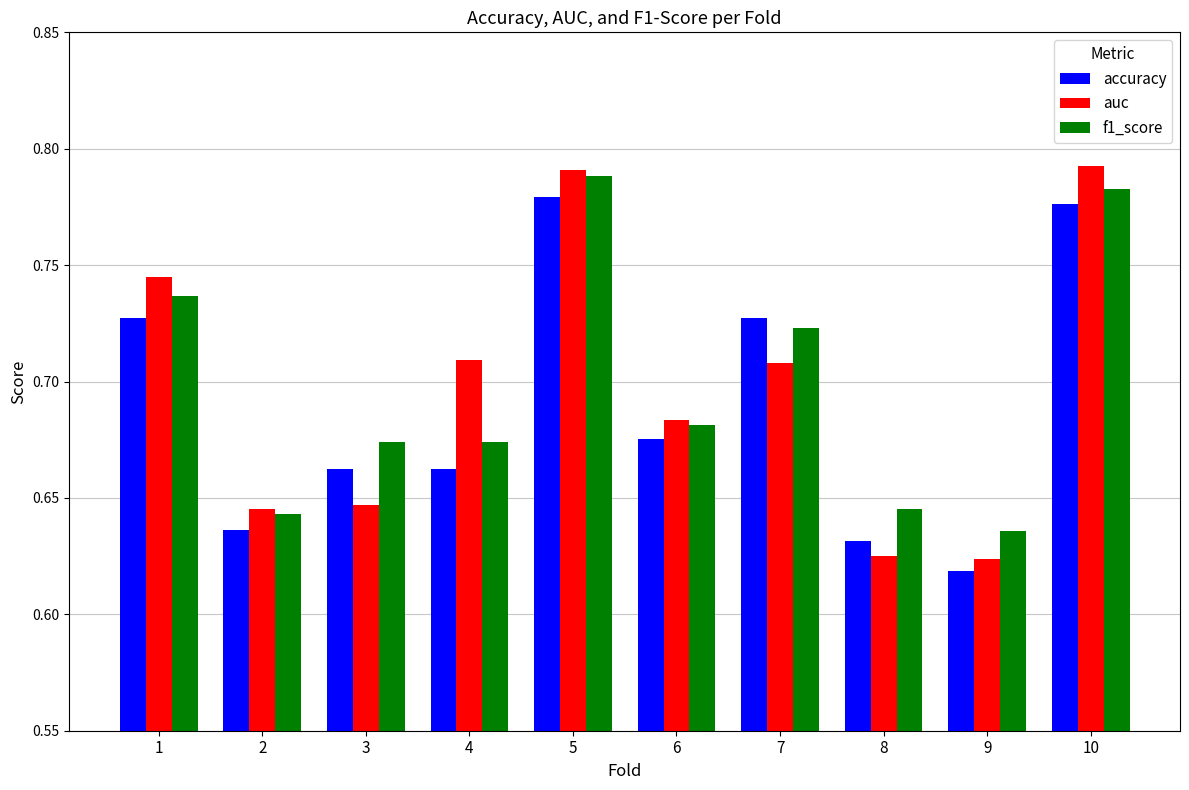

The accuracy series shows 0.5 at 5. True or false?

False